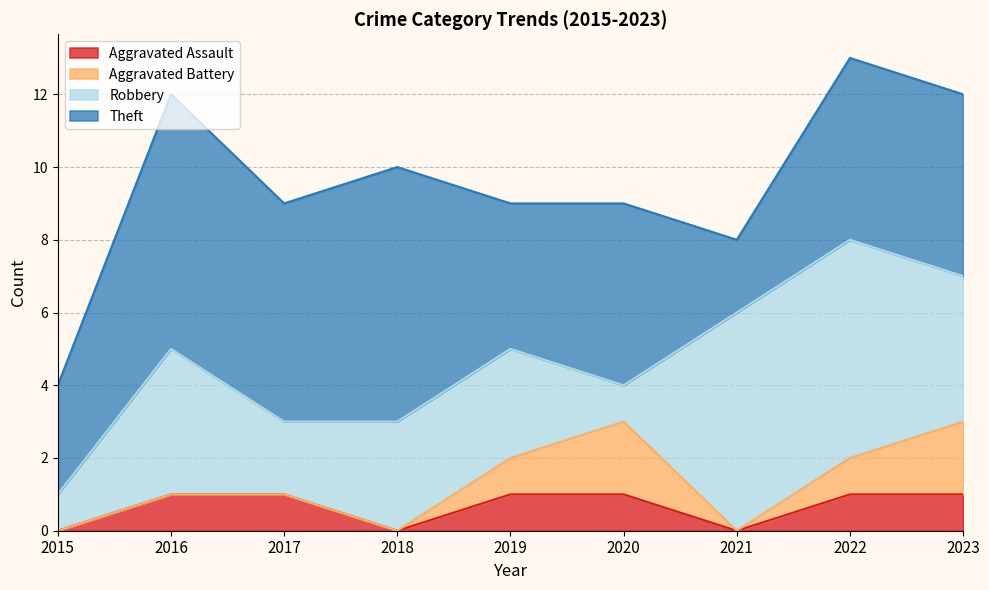

What value does the Theft series have at 2017?

6